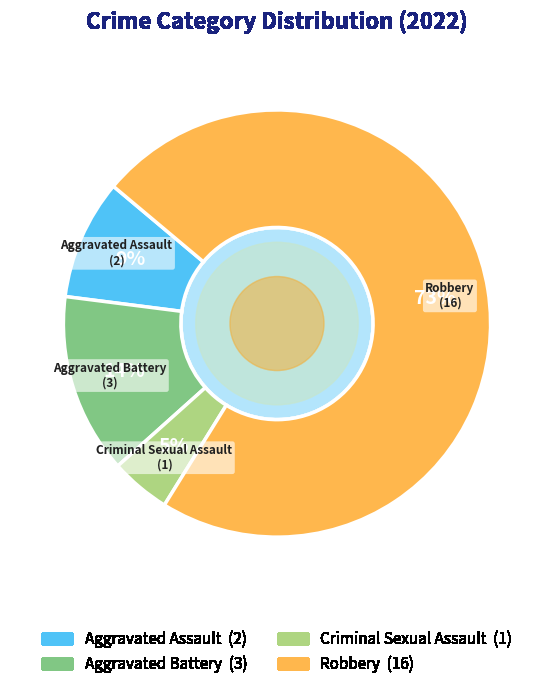

Which slice is the smallest?

Criminal Sexual Assault